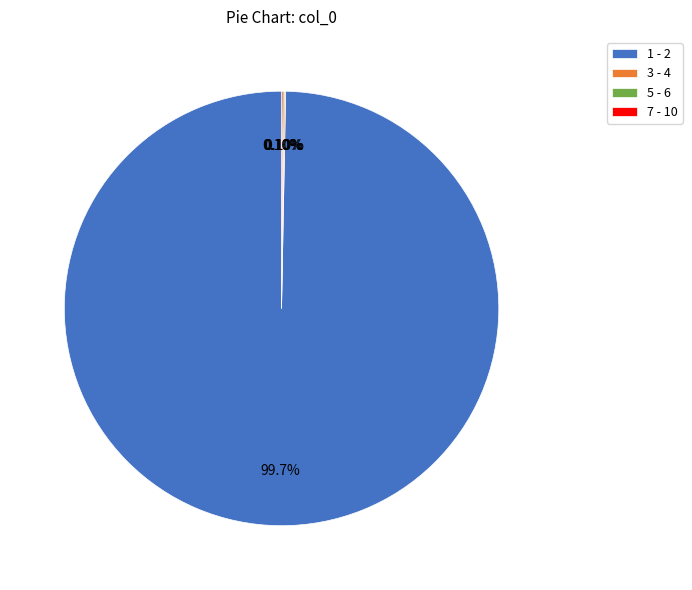

Is there any slice that represents more than half of the pie?

Yes